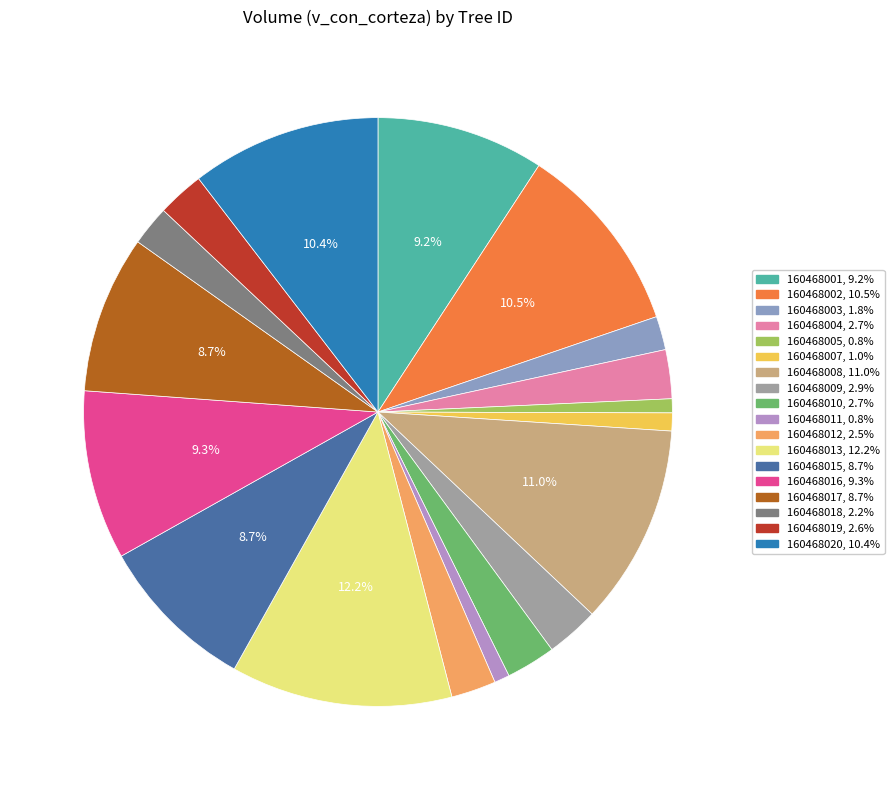

Count the number of slices in the pie.

18